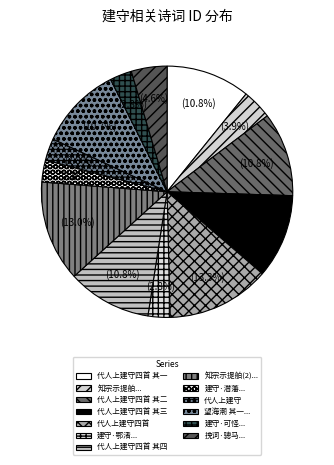

Is there any slice that represents more than half of the pie?

No